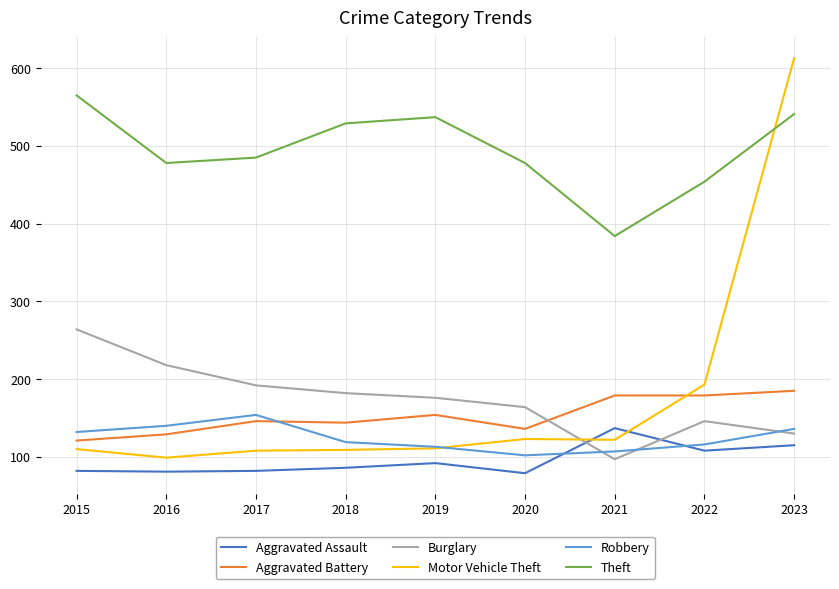

Is it true that Motor Vehicle Theft equals 108 at 2017?

True